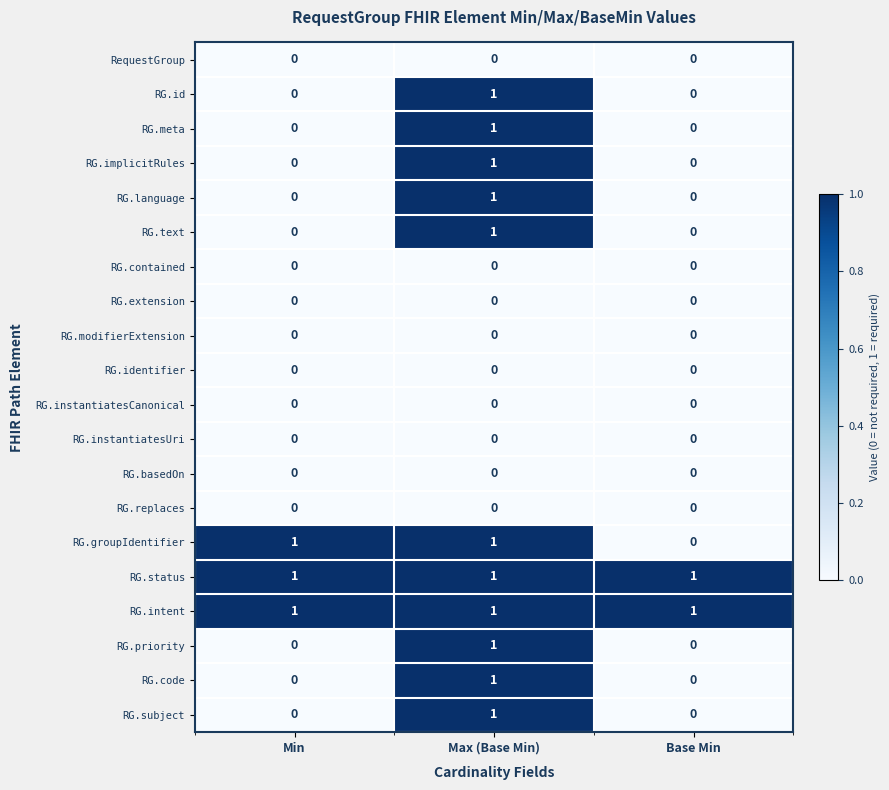

At how many categories does at least one series exceed 0?

3